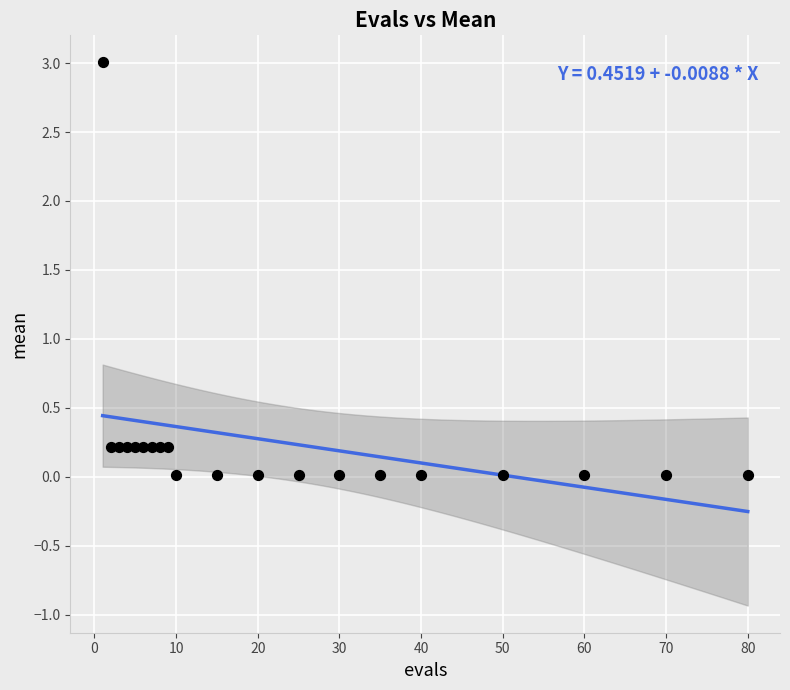

What is the range of X values (max minus min)?

79.0